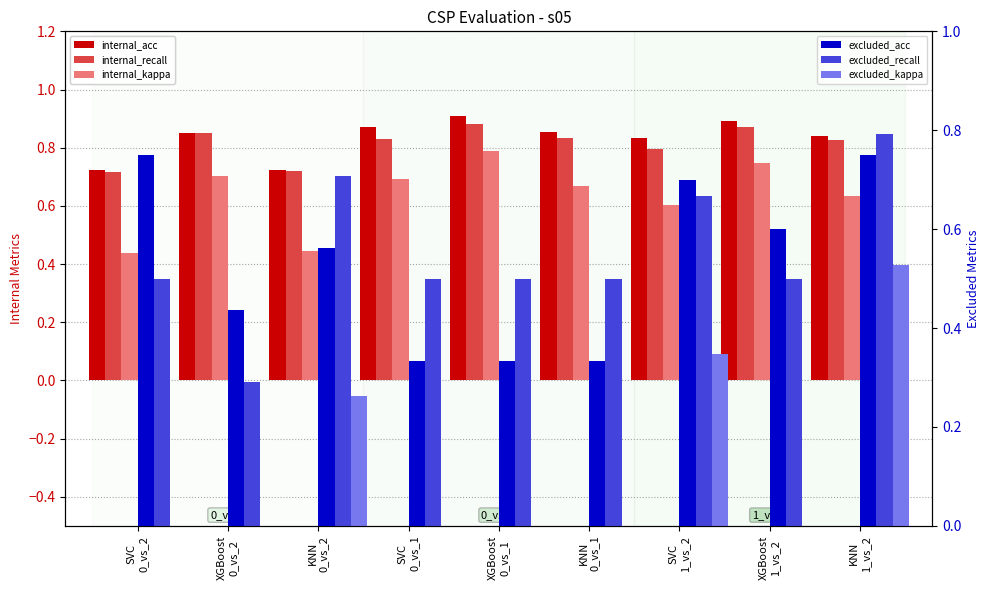

Reading right to left, list all the values displayed in this chart.

internal_acc: 0.8	0.9	0.8	0.9	0.9	0.9	0.7	0.9	0.7
internal_recall: 0.8	0.9	0.8	0.8	0.9	0.8	0.7	0.8	0.7
internal_kappa: 0.6	0.7	0.6	0.7	0.8	0.7	0.4	0.7	0.4
excluded_acc: 0.8	0.6	0.7	0.3	0.3	0.3	0.6	0.4	0.8
excluded_recall: 0.8	0.5	0.7	0.5	0.5	0.5	0.7	0.3	0.5
excluded_kappa: 0.5	0.0	0.3	0.0	0.0	0.0	0.3	-0.4	0.0